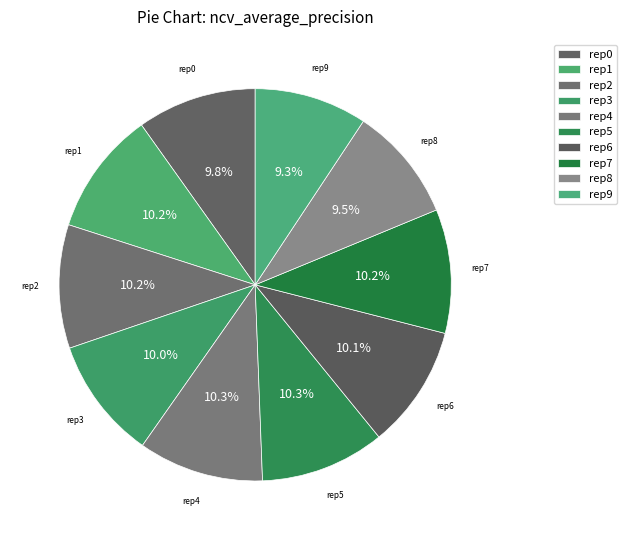

Which category has the smallest portion of the pie?

outer-repetition9